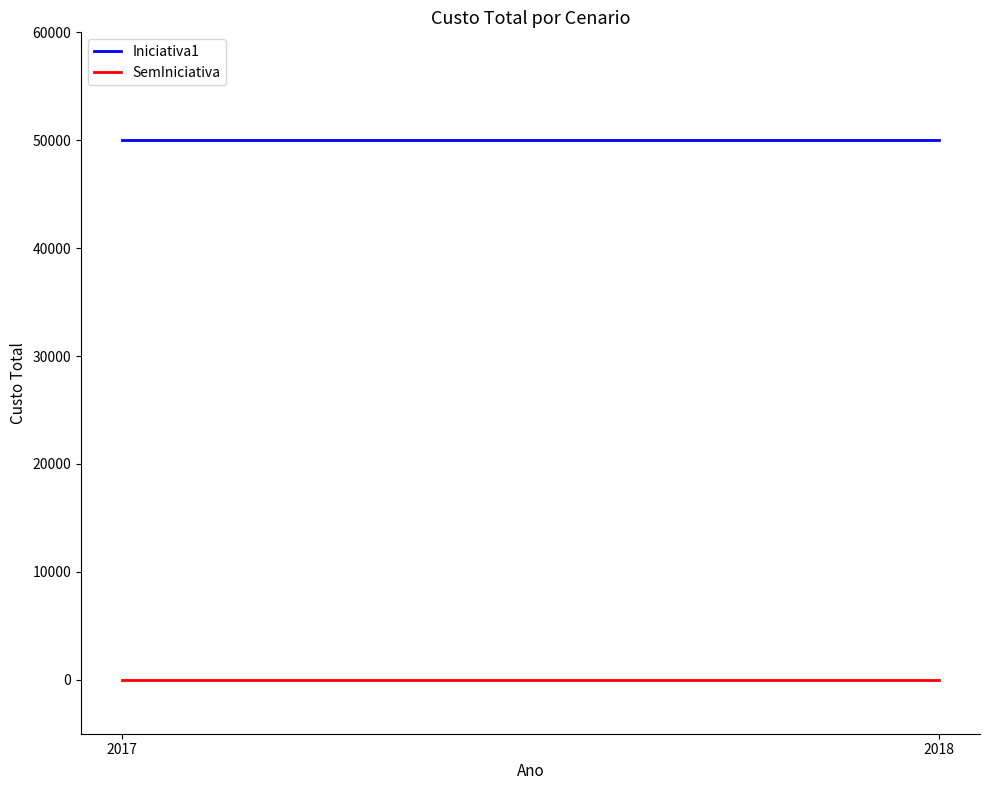

What are all the series names shown in the legend?

Iniciativa1, SemIniciativa